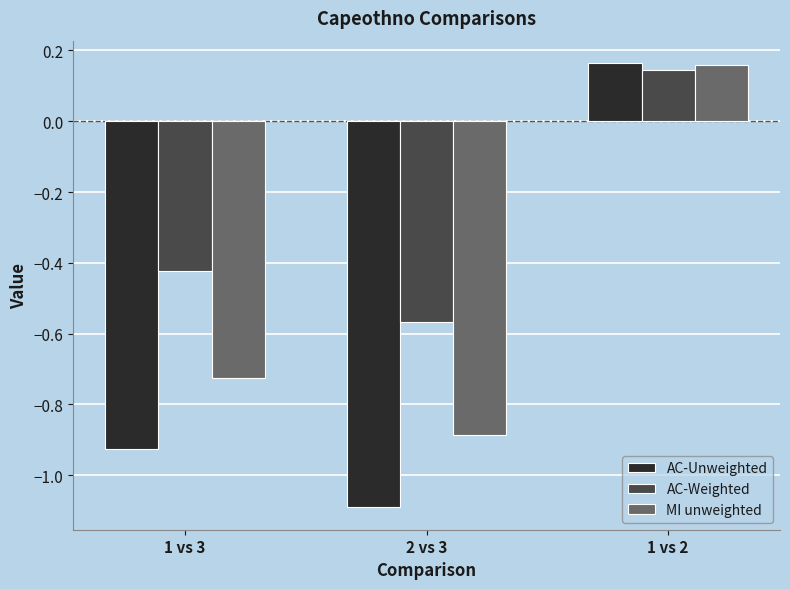

Which label corresponds to the largest value in the chart?

1 vs 2